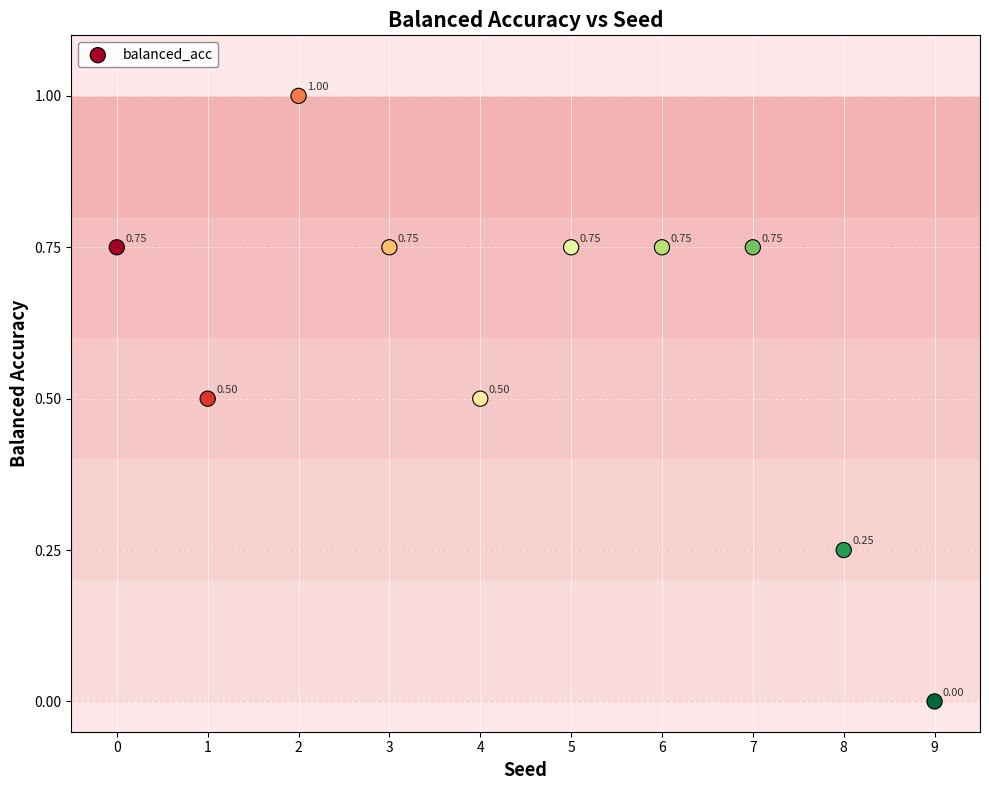

What is the average Y value?

0.6